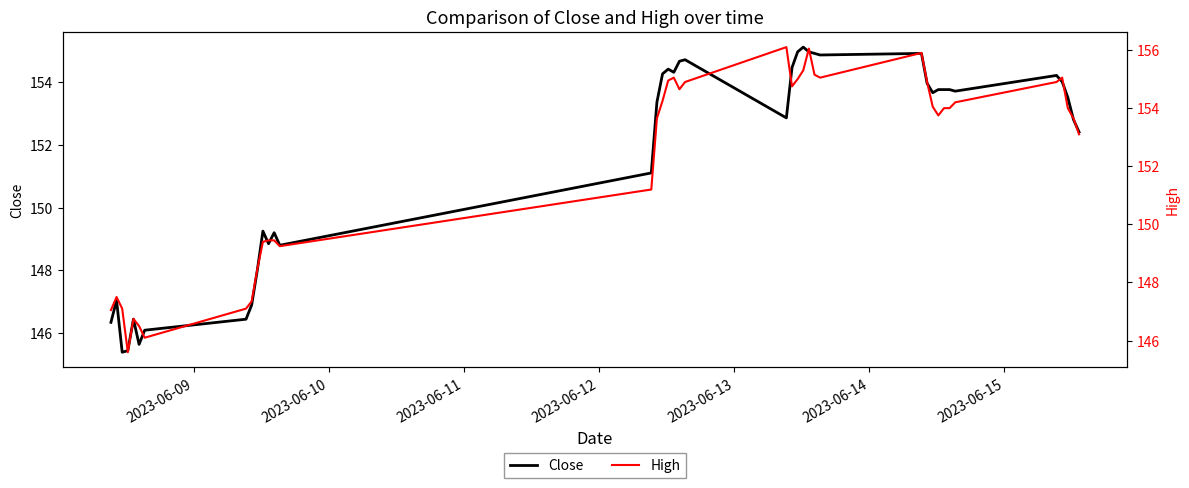

What is the lowest value of the Close series?

145.4